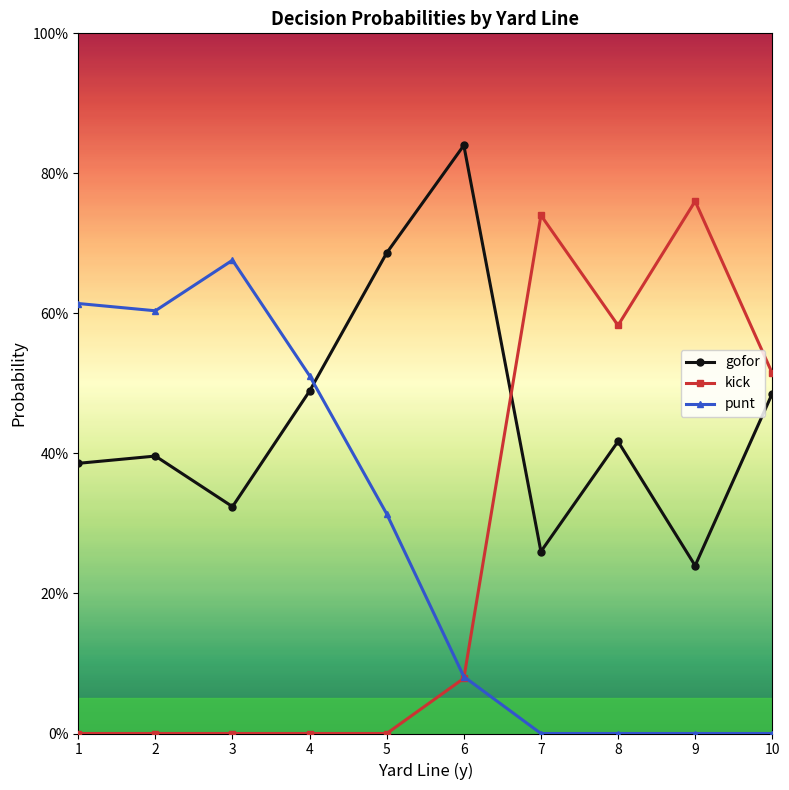

Is this an area chart (filled region under the line)?

No